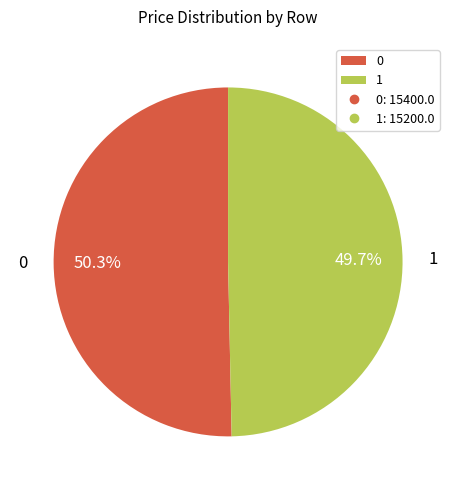

Count the number of slices in the pie.

2